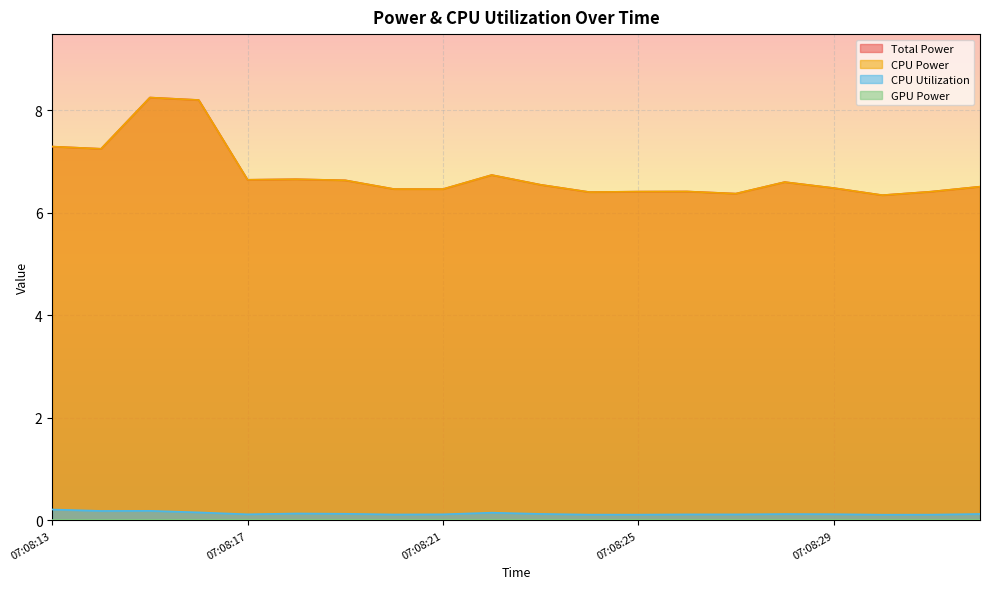

What is the difference between the CPU Utilization values at 07:08:14 and 07:08:19?

0.1